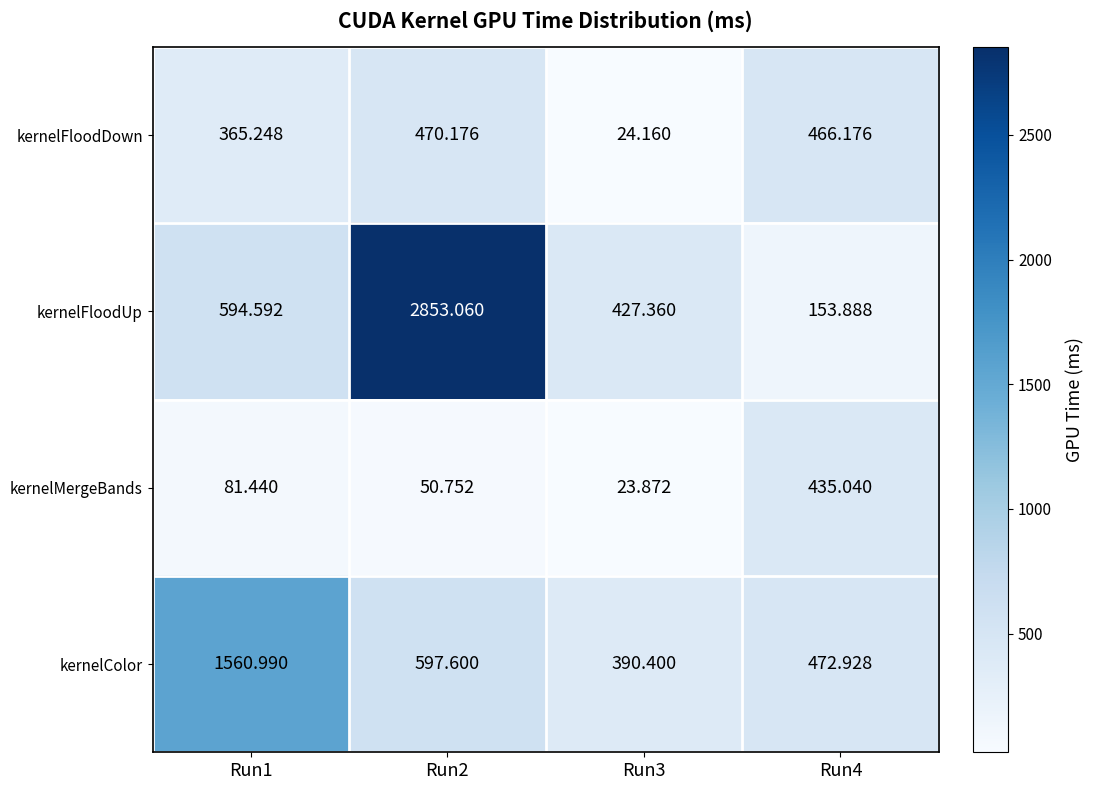

List the series in order of their peak value, lowest first.

kernelMergeBands, kernelFloodDown, kernelColor, kernelFloodUp